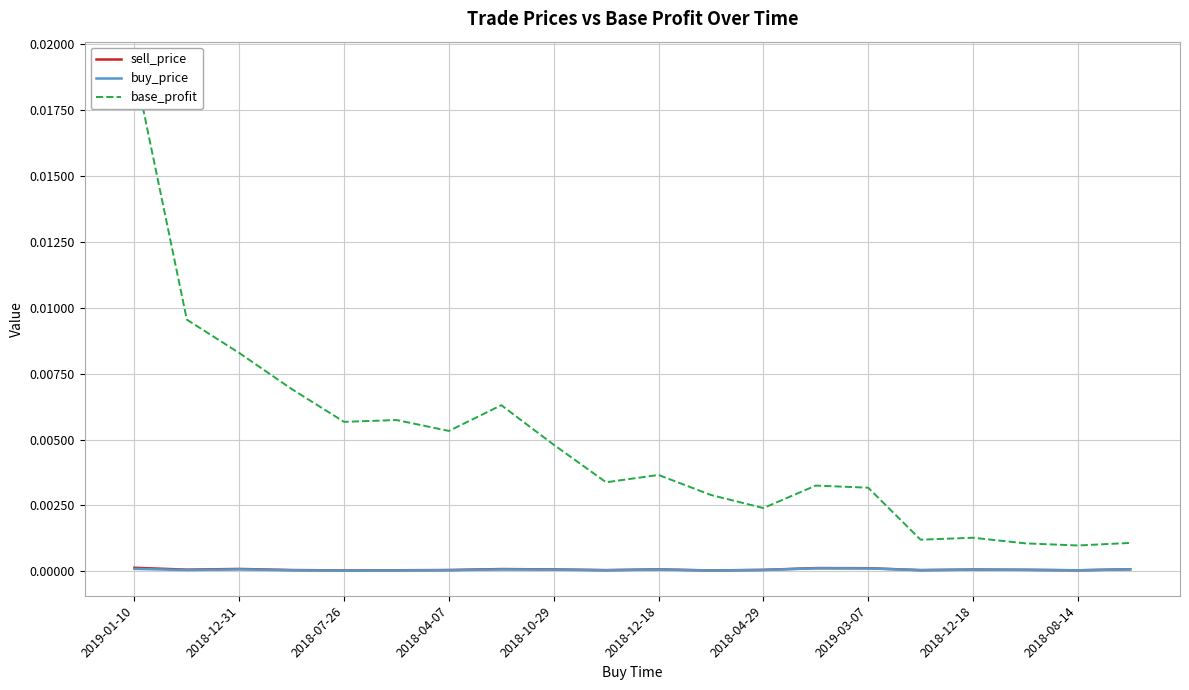

The sell_price series shows 0.0 at 2018-04-07. True or false?

True